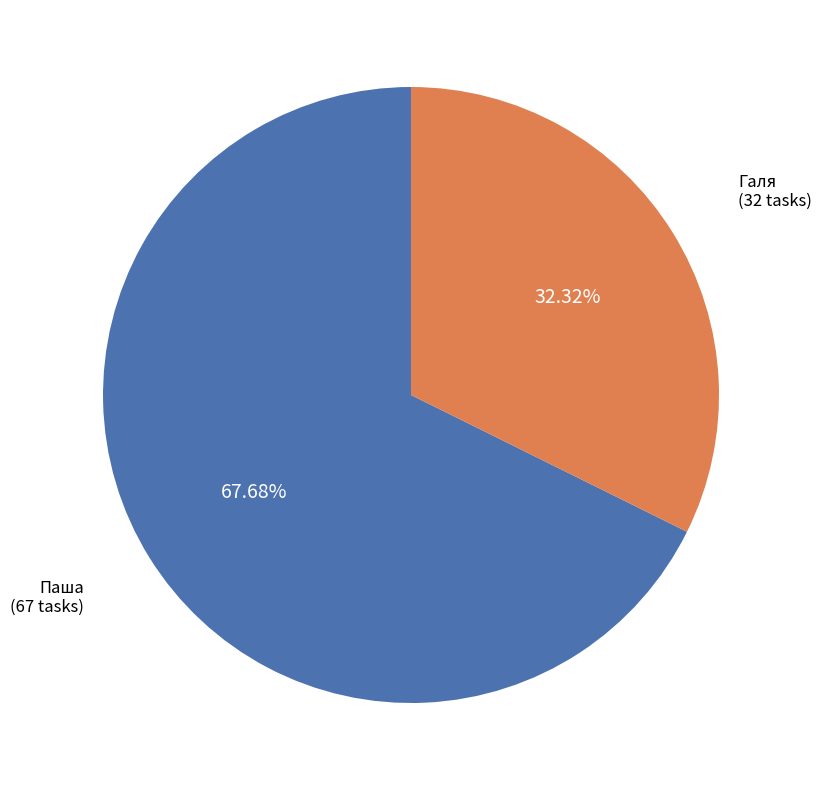

Is there a majority slice in this chart?

Yes